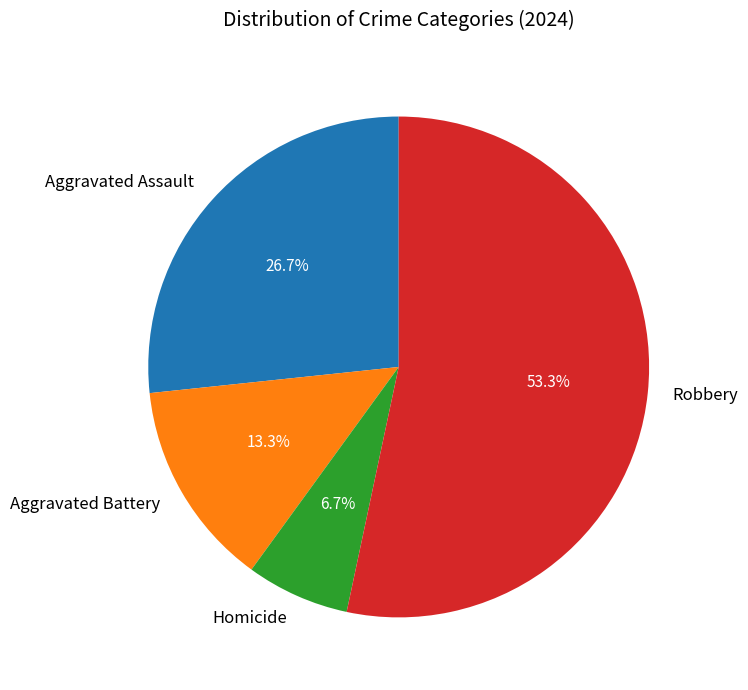

Rank the categories by value from highest to lowest.

Robbery, Aggravated Assault, Aggravated Battery, Homicide